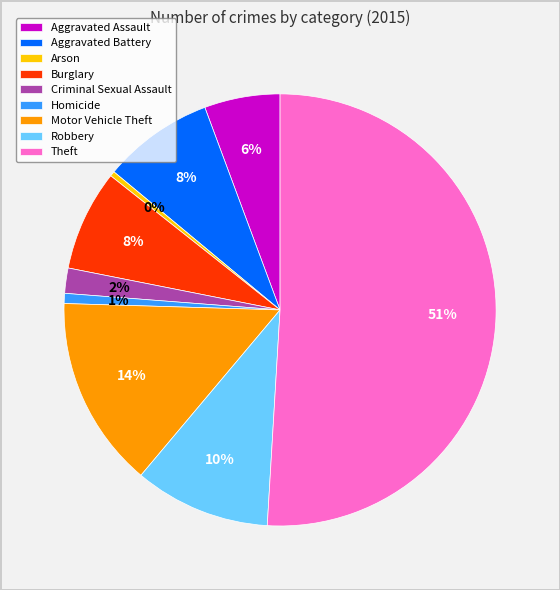

What percentage is the Theft slice, to the nearest percent?

51%